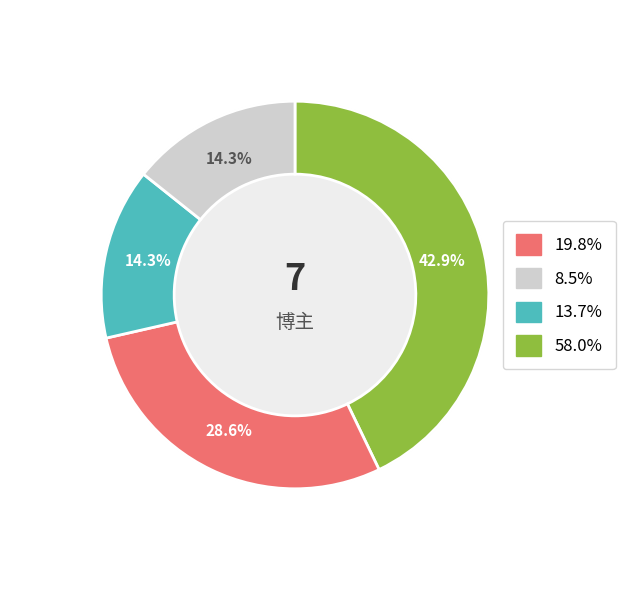

True or false: 如何拯救我 accounts for 38% of the total.

False